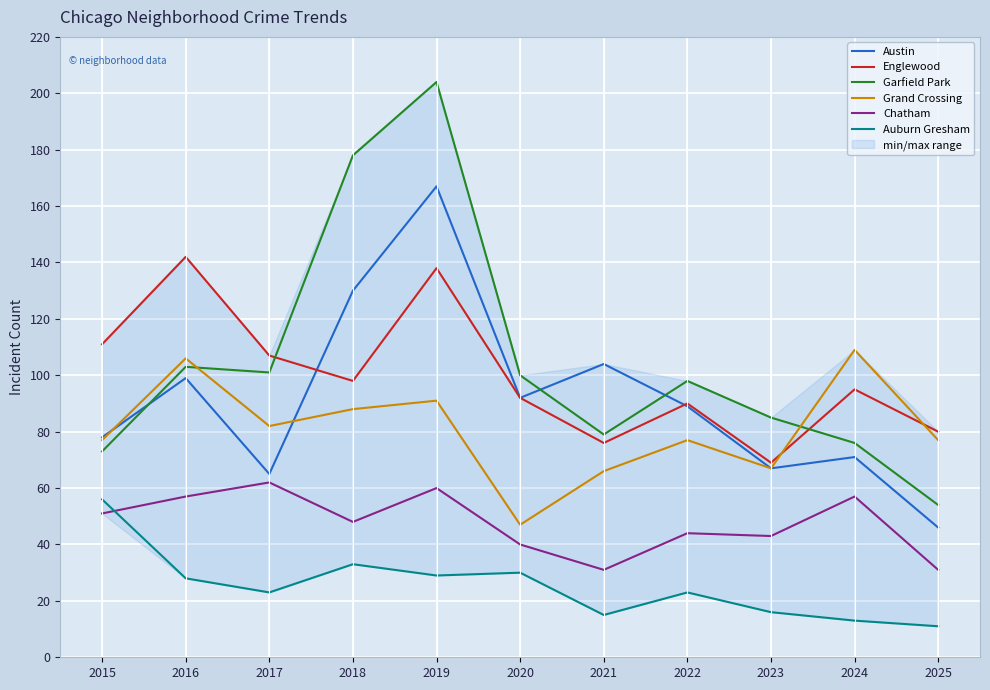

What is the highest value of the Austin series?

167